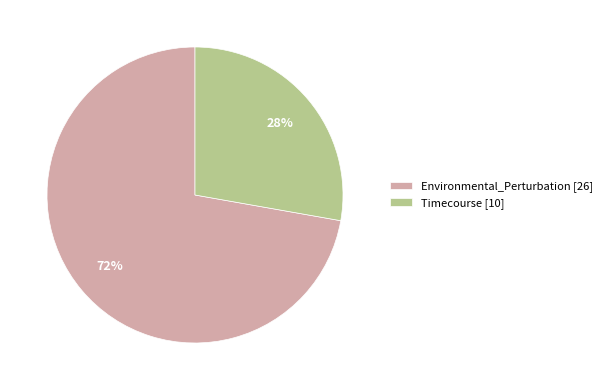

To the nearest percent, what is the difference between the Timecourse and Environmental_Perturbation slice percentages?

44%